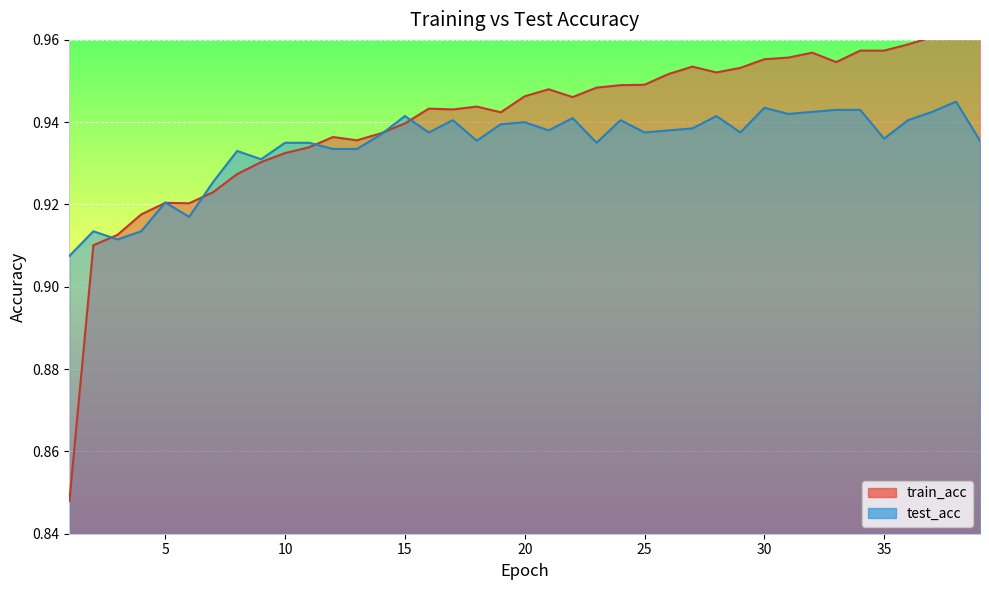

List the series in order of their overall mean, highest first.

train_acc, test_acc